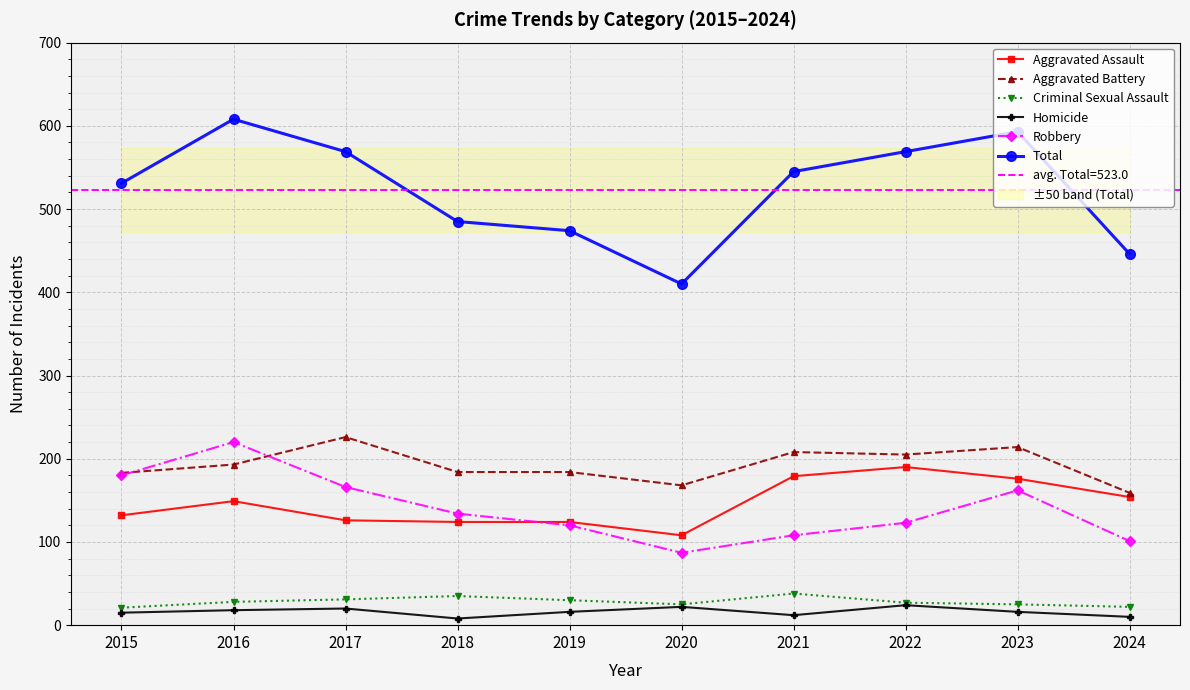

Which series has the largest total across all categories?

Total